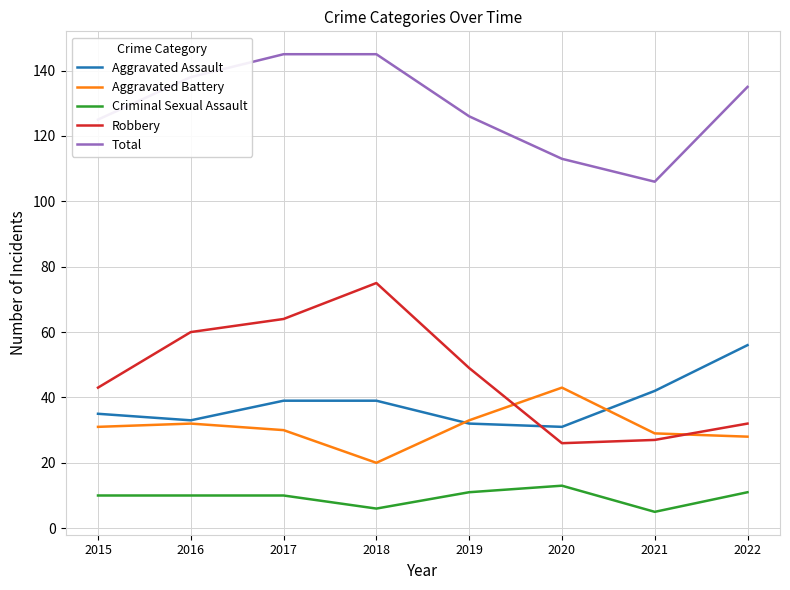

What is the sum of all Criminal Sexual Assault values?

76